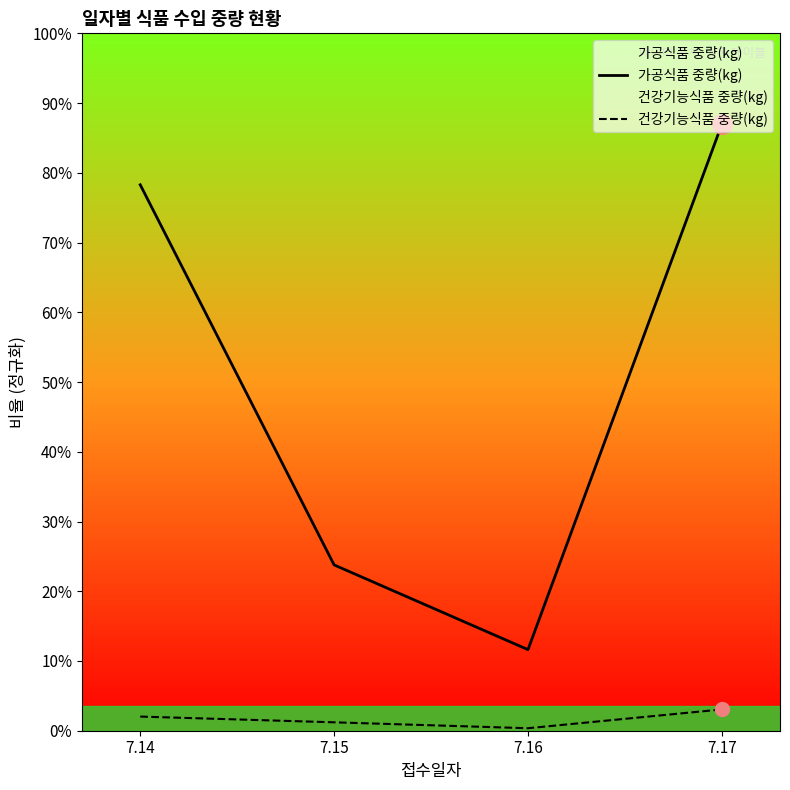

What is the sum of all 건강기능식품 중량(kg) values?

52378